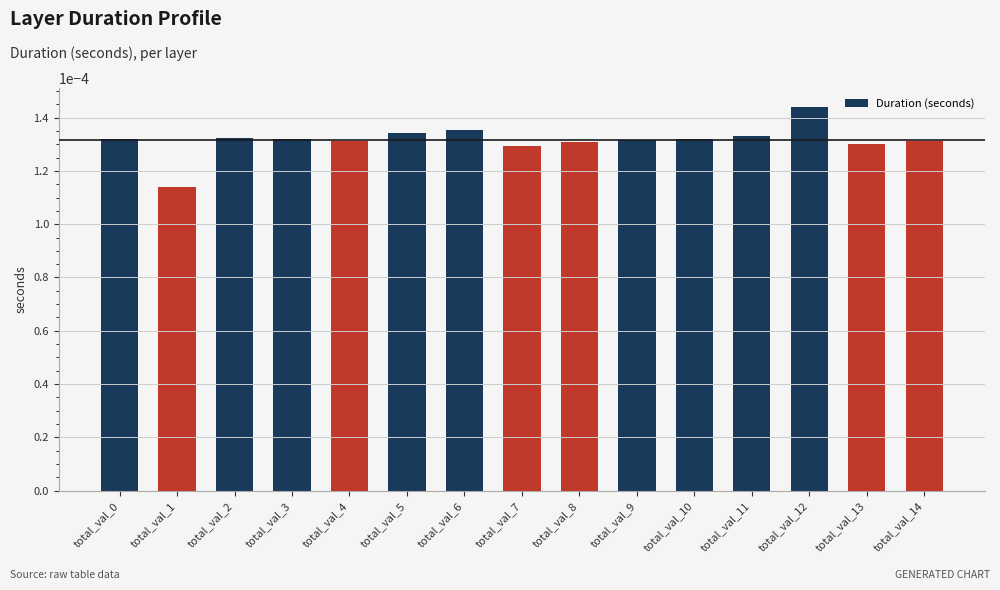

Which has a higher value, total_val_13 or total_val_1?

total_val_13